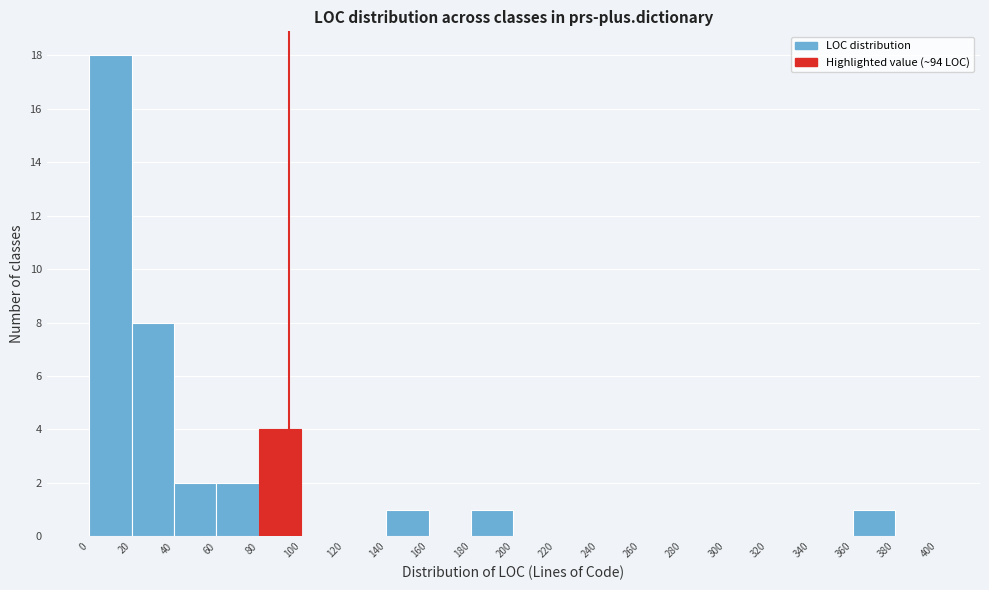

Which range on the x-axis has the tallest bar?

0 to 20